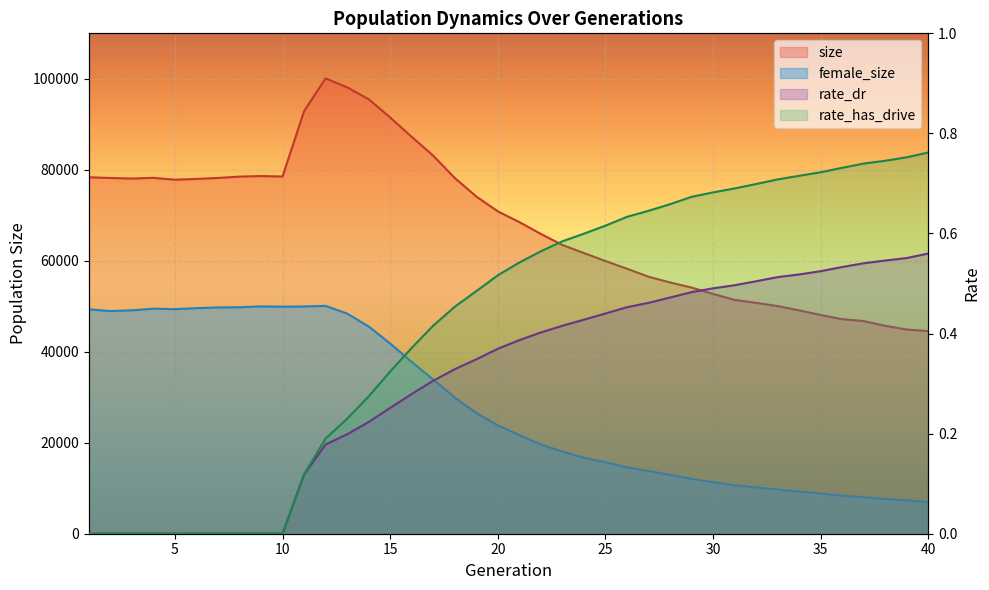

What is the difference between the maximum and minimum values in the rate_dr series?

0.6